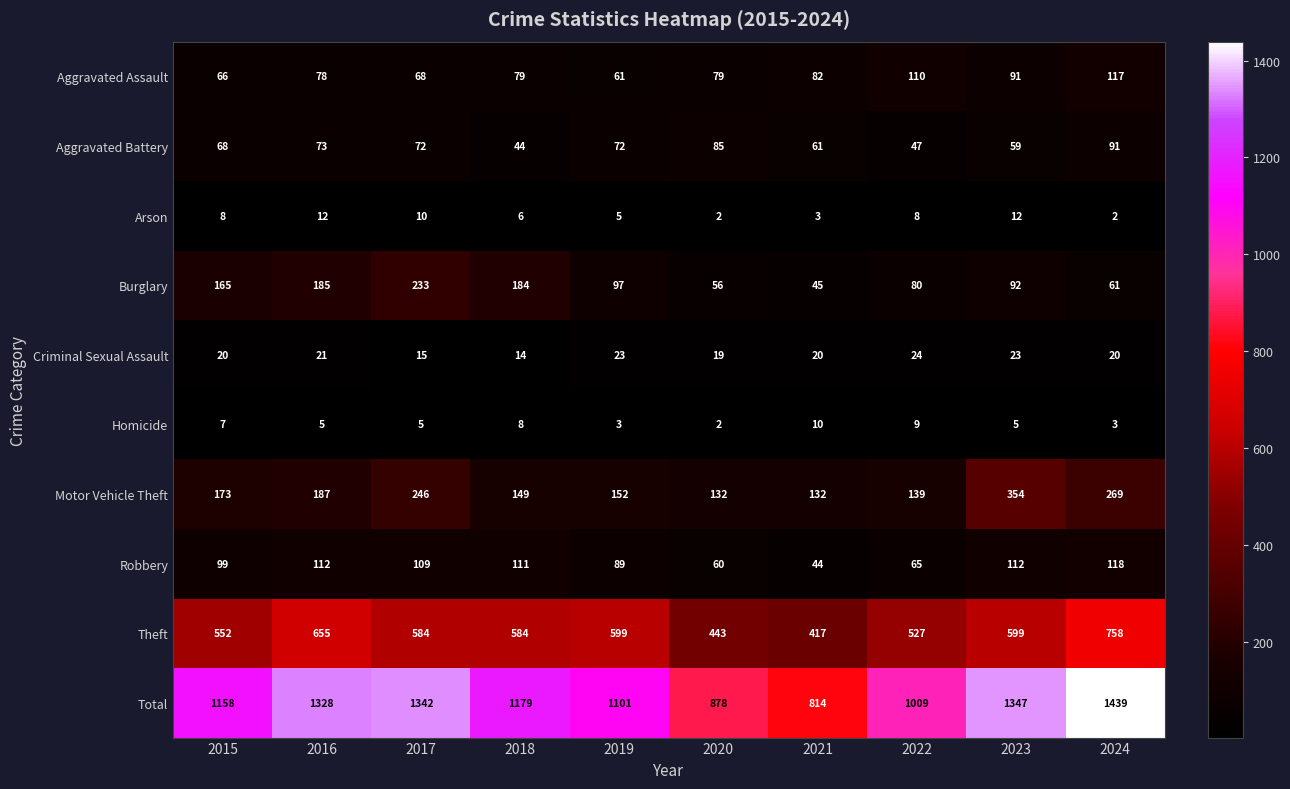

What is the difference between the Criminal Sexual Assault values at 2023 and 2020?

4